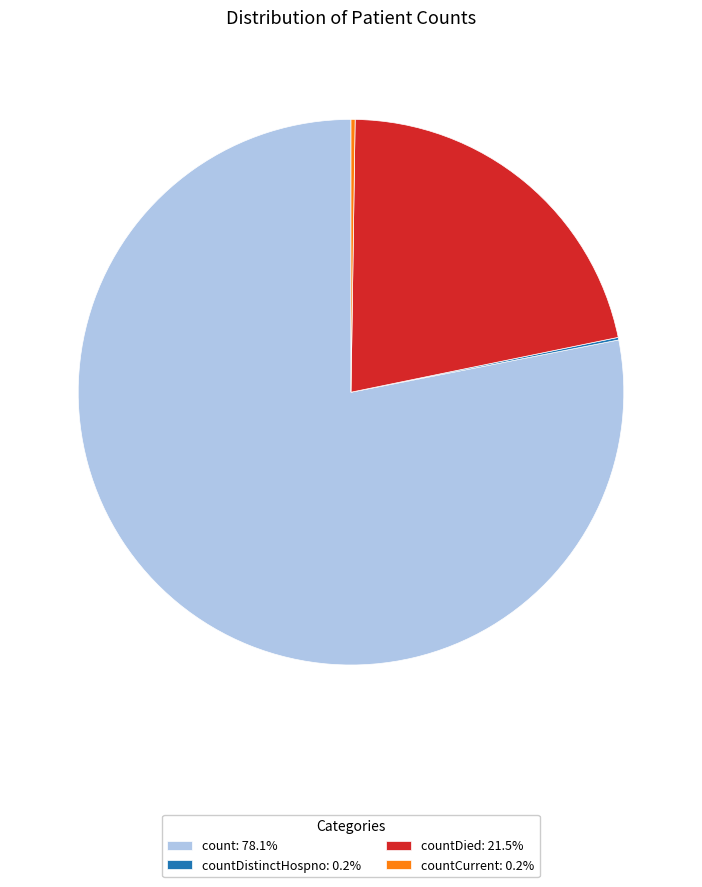

Is the sum of countDied: 21.5% and count: 78.1% greater than half?

Yes